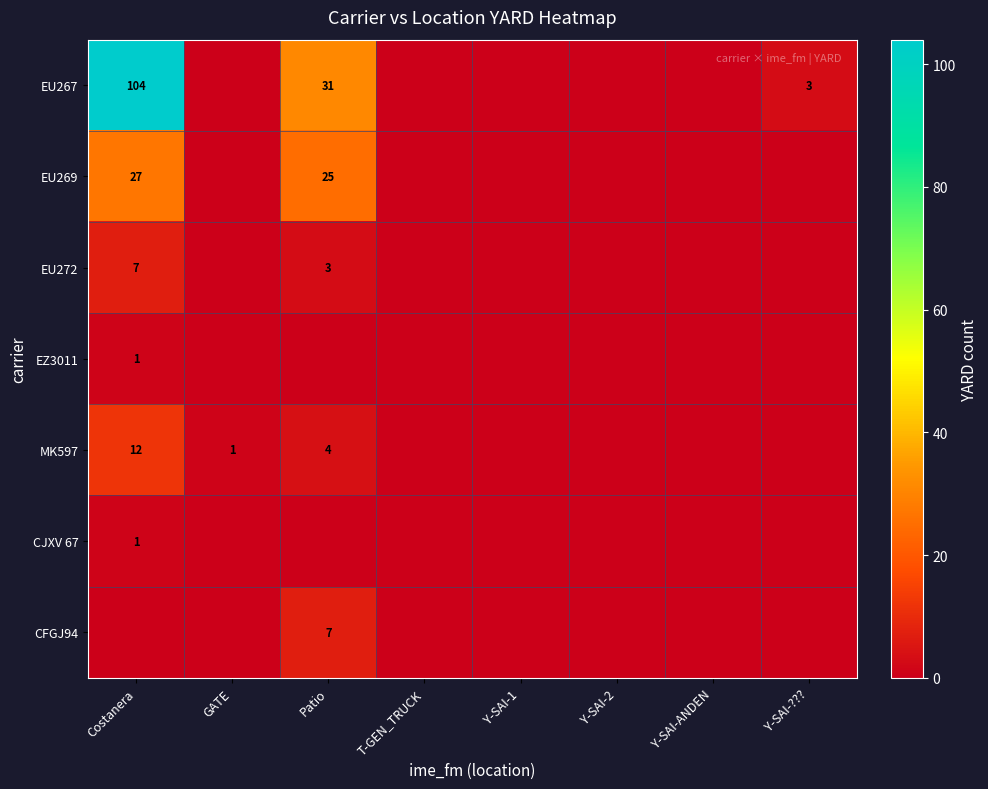

What is the difference between the maximum and minimum values in the CJXV 67 series?

1